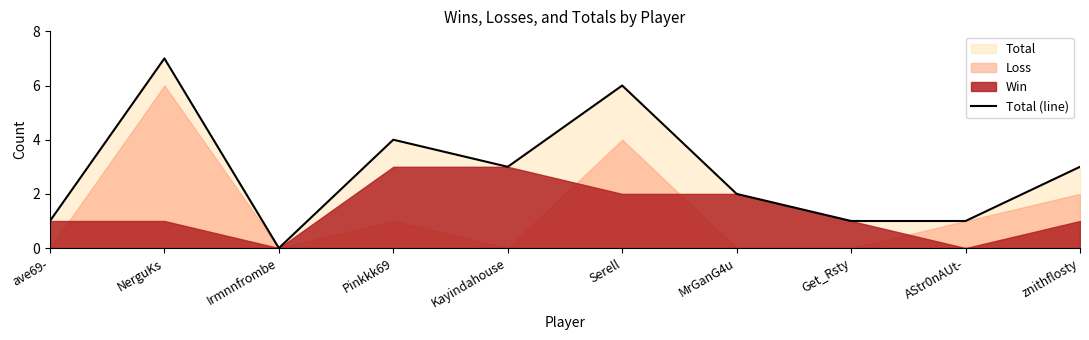

What is the label of the 5th point from the left?

Kayindahouse